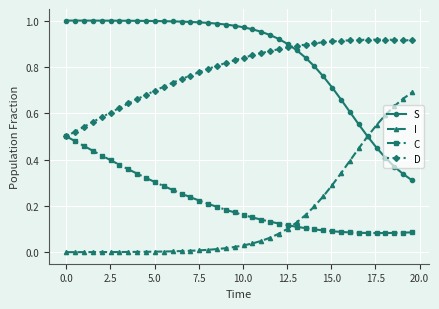

How many times do S and D cross each other?

1